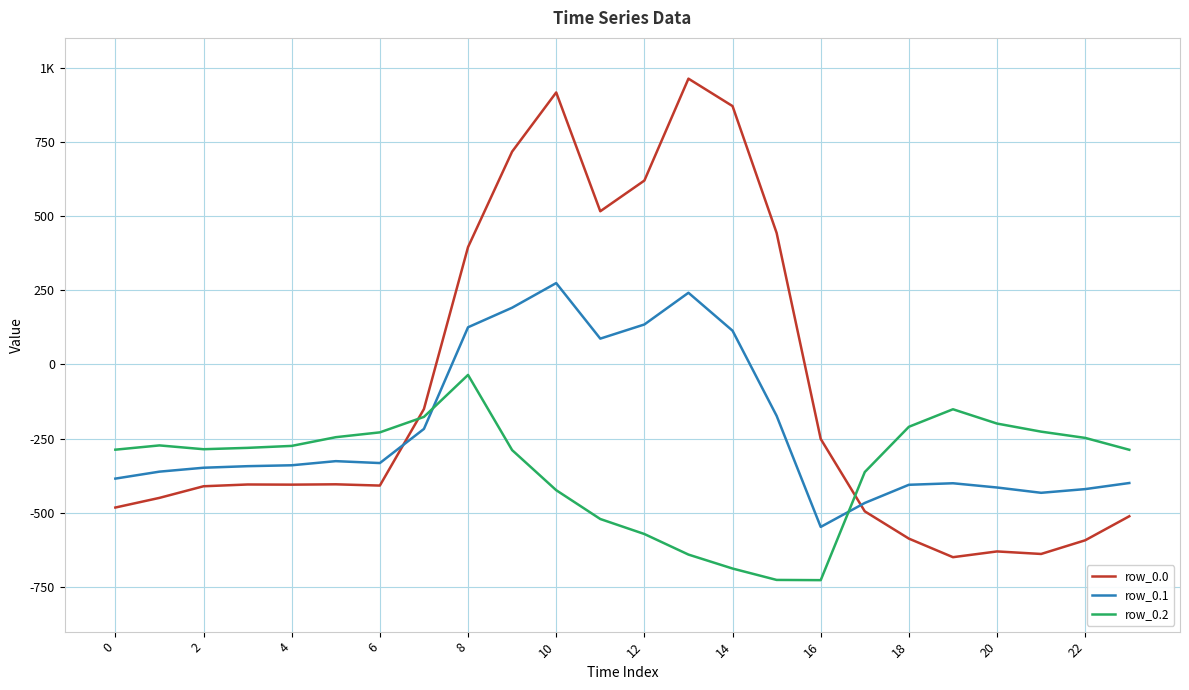

List the series in order of their overall mean, lowest first.

row_0.2, row_0.1, row_0.0